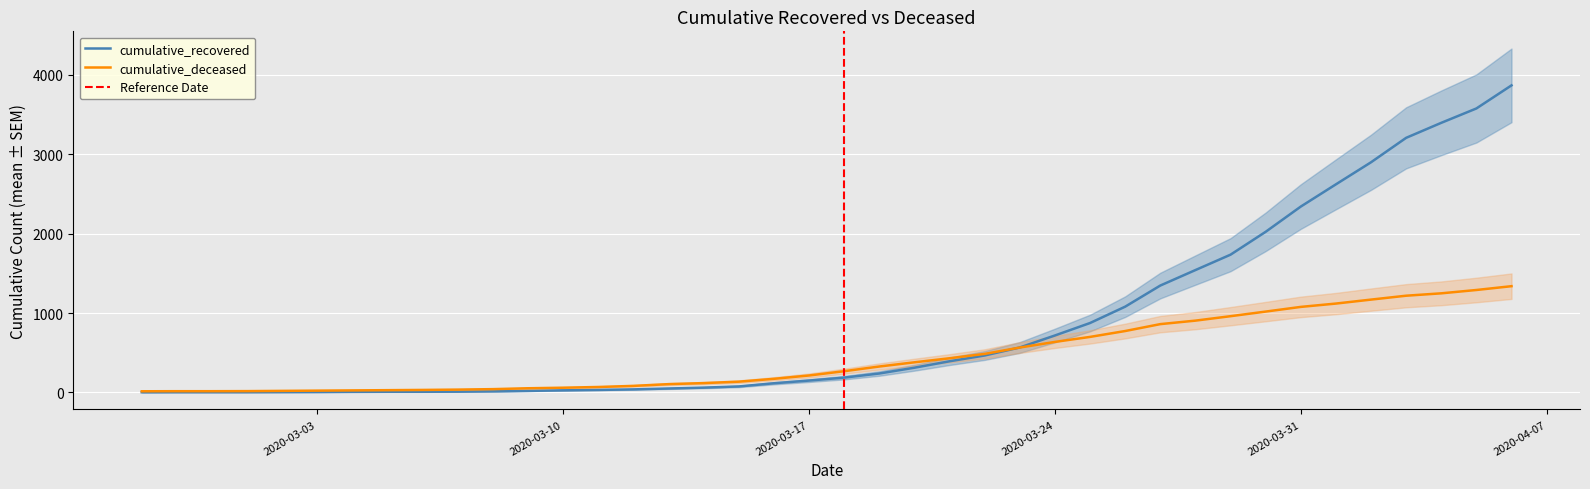

The value of cumulative_recovered at 2020-03-14 is 60. True or false?

True